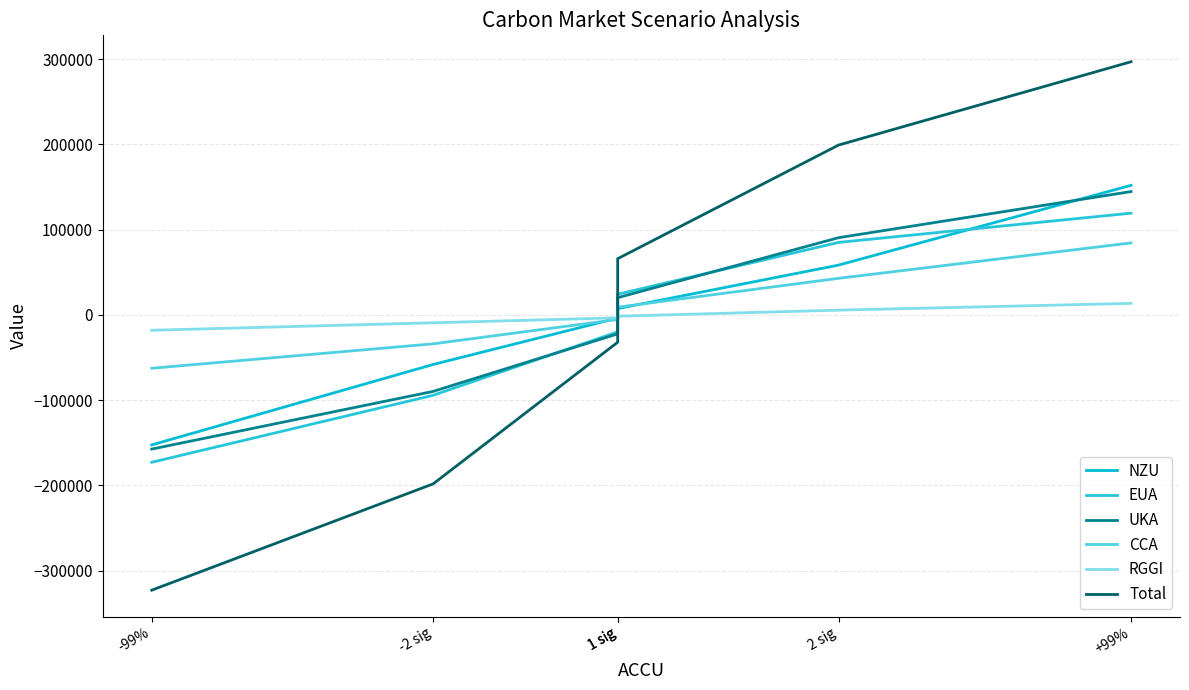

Reading right to left, list all the values displayed in this chart.

NZU: +99%=151977.9	2 sig=58357.5	1 sig=7331.7	1 sig=-3810.7	-2 sig=-58255.0	-99%=-152621.5
EUA: +99%=119319.5	2 sig=84991.0	1 sig=24185.6	1 sig=-19970.0	-2 sig=-94403.7	-99%=-173011.1
UKA: +99%=144665.0	2 sig=90528.4	1 sig=20123.0	1 sig=-22319.6	-2 sig=-89844.2	-99%=-157521.4
CCA: +99%=84414.5	2 sig=42848.5	1 sig=8985.6	1 sig=-5421.6	-2 sig=-34012.5	-99%=-62692.2
RGGI: +99%=13463.4	2 sig=5523.2	1 sig=-1605.2	1 sig=-3495.5	-2 sig=-9307.4	-99%=-18101.3
Total: +99%=296982.5	2 sig=199214.1	1 sig=65895.1	1 sig=-32120.5	-2 sig=-198374.1	-99%=-323081.5